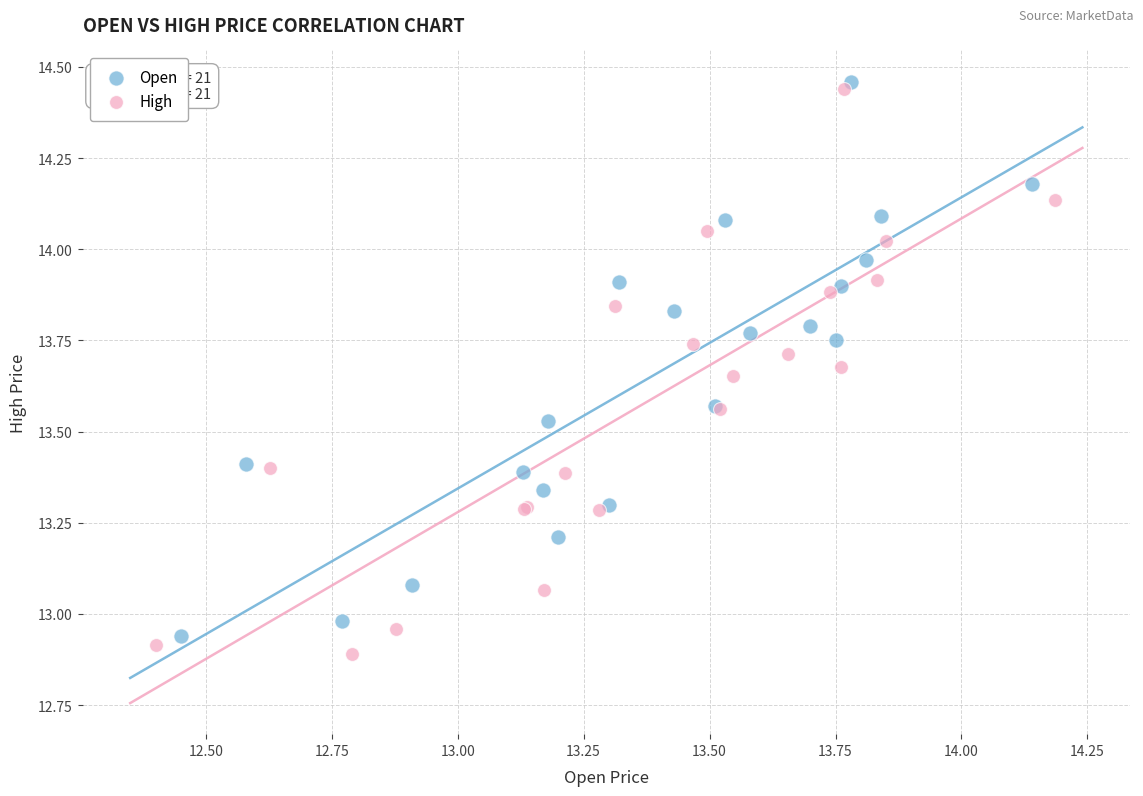

Which series has the largest Y range (max minus min)?

High